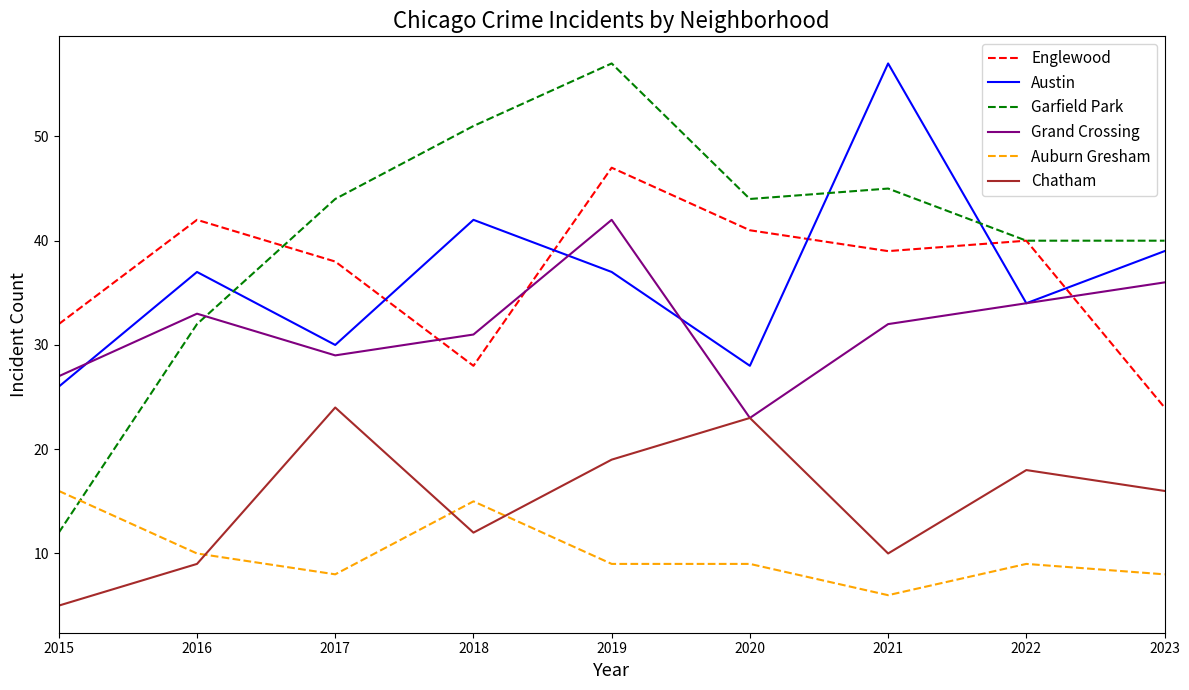

Where is the first local minimum for Chatham?

2018